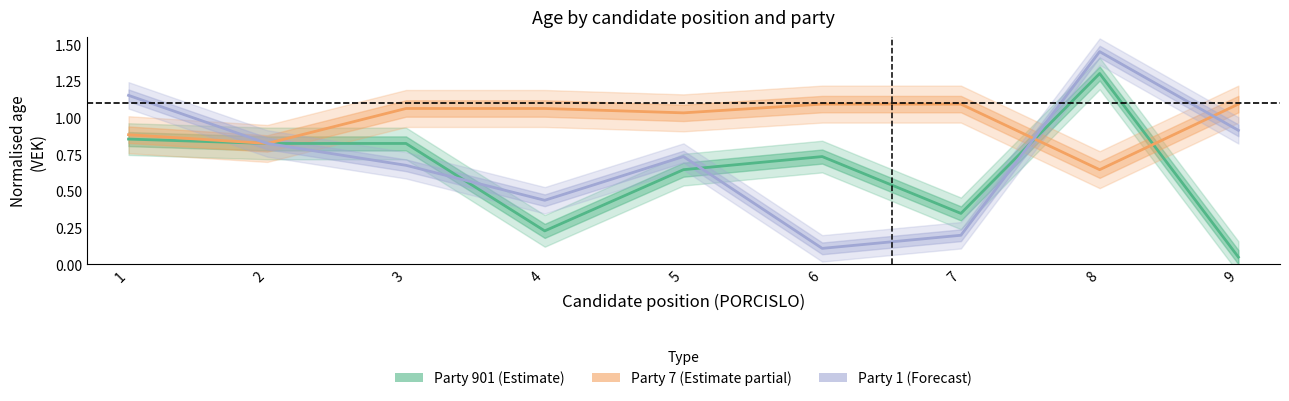

The value of Party 1 (Forecast) at 6 is 0.1. True or false?

True